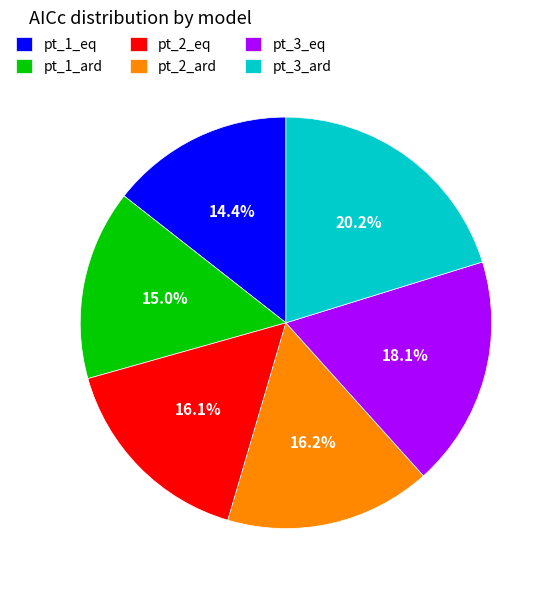

Count the number of slices in the pie.

6